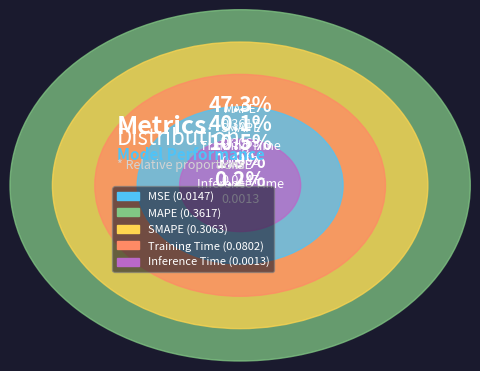

What portion of the pie excludes Inference Time?

99.8%